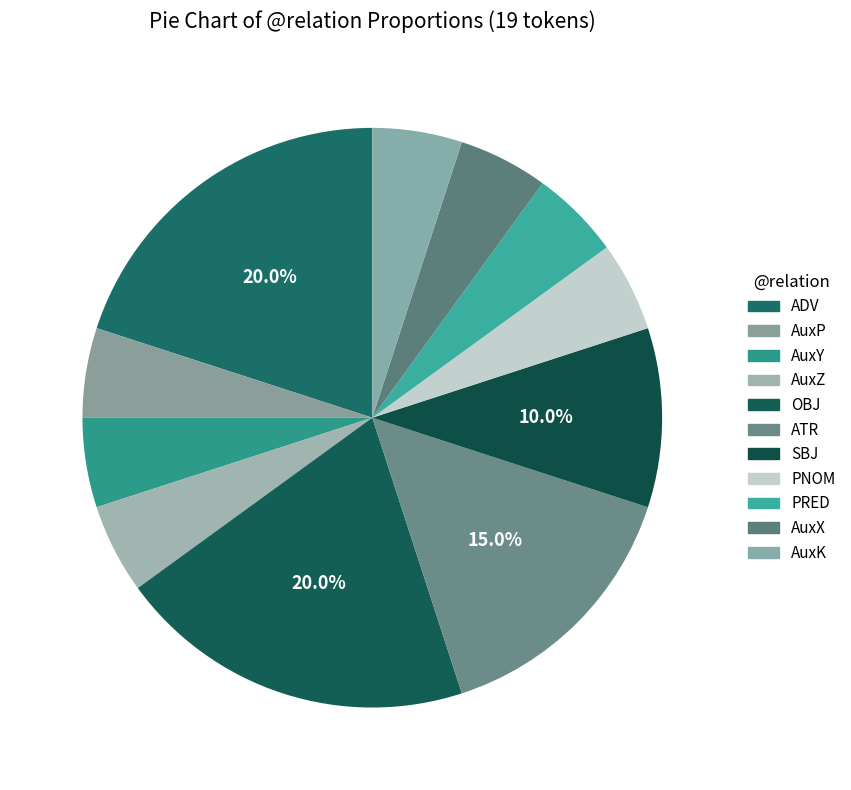

What is the smallest slice in the pie chart?

AuxP